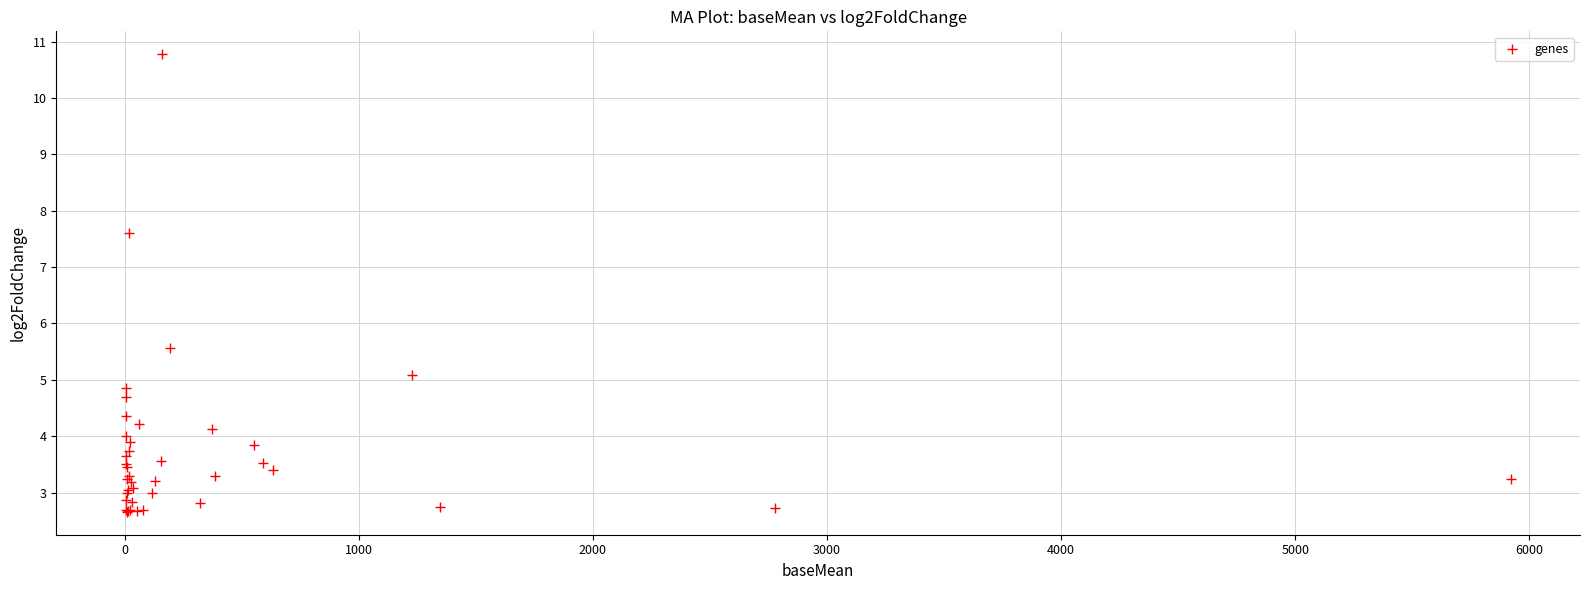

What Y value in the scatter plot is closest to 6?

5.6